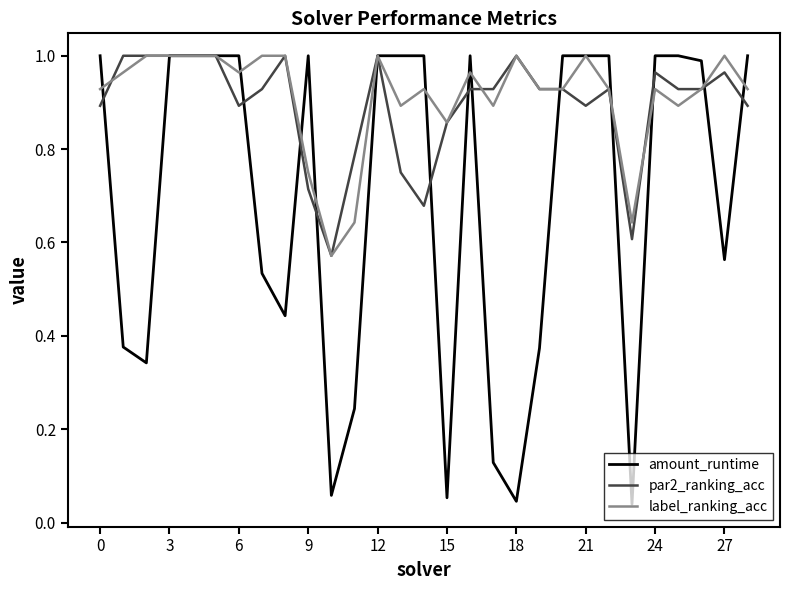

How many lines are shown in the chart?

3